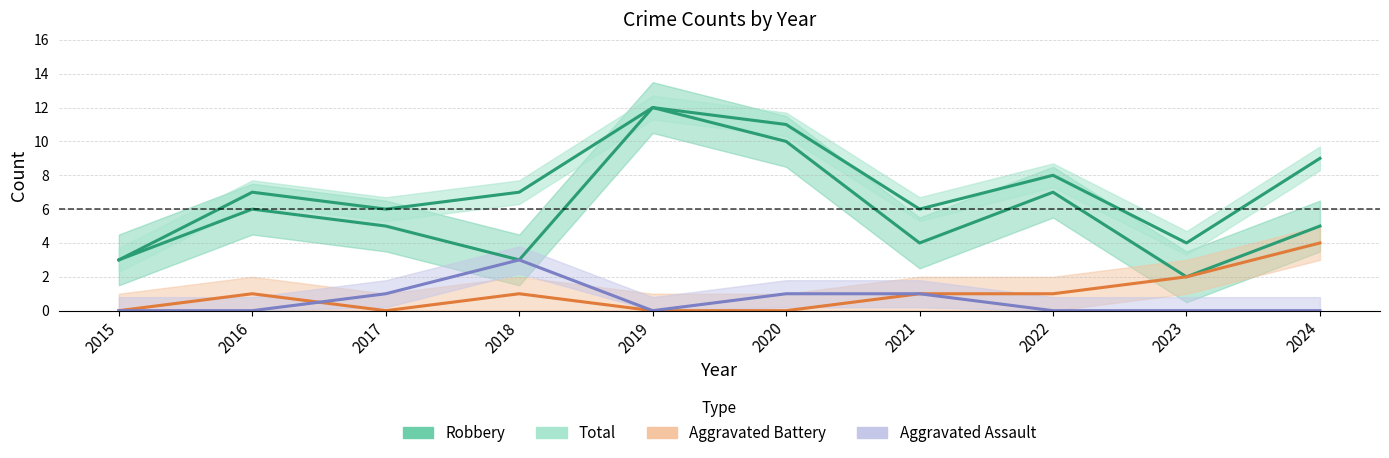

Is the value of Aggravated Assault at 2019 greater than the value of Total at 2017?

No